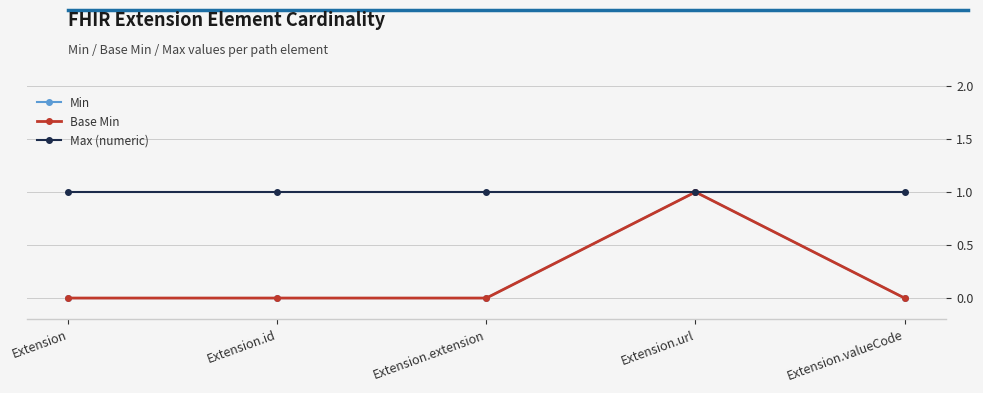

What is the label of the 1st point from the right?

Extension.valueCode